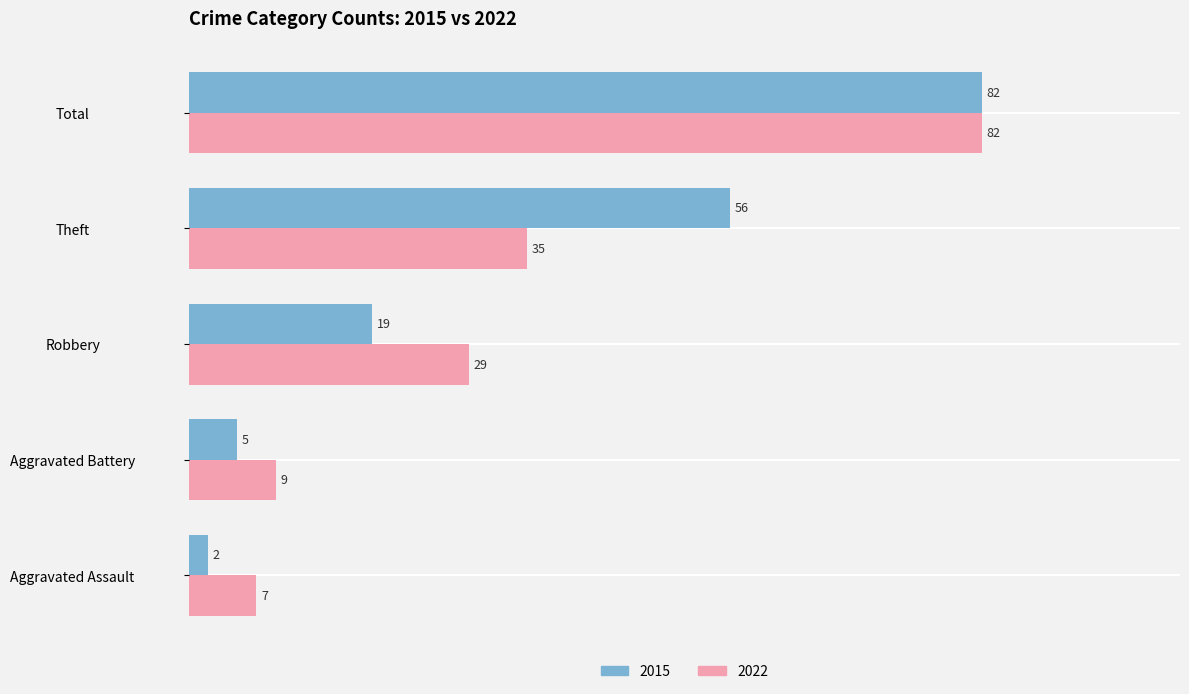

At how many categories does at least one series exceed 25?

3